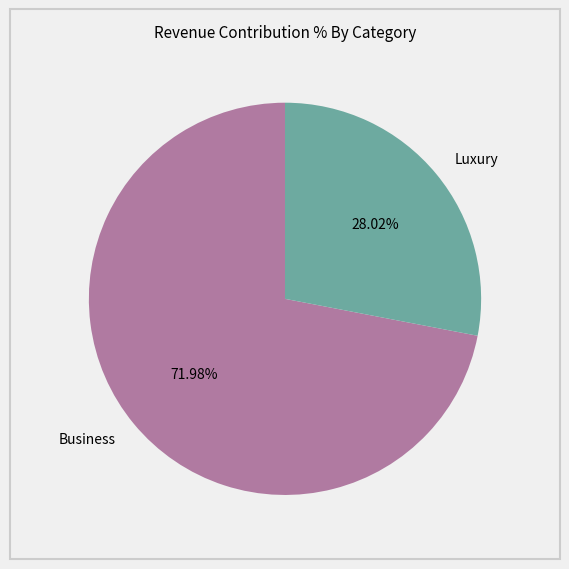

Between Business and Luxury, which is larger?

Business